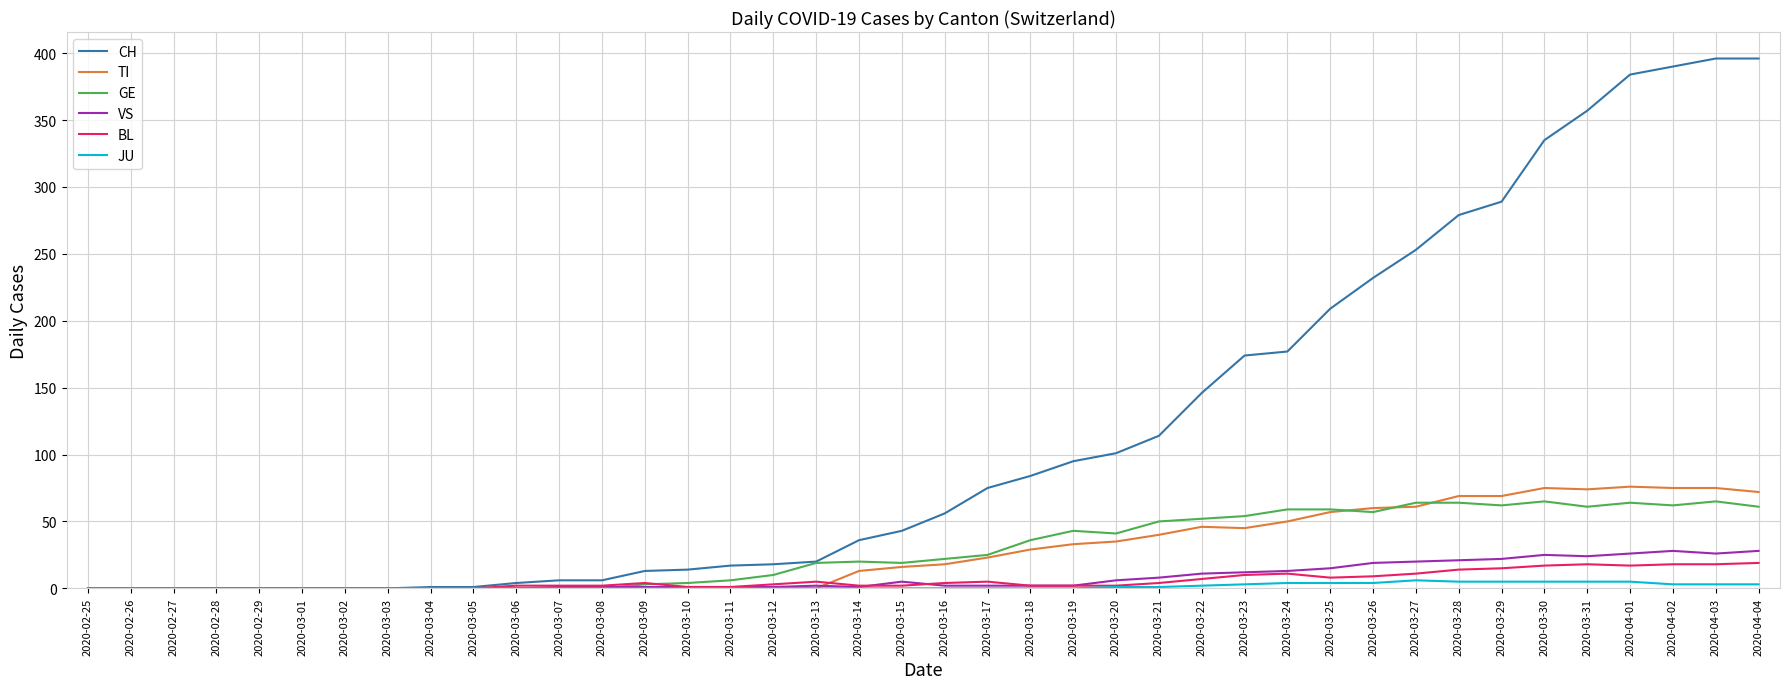

The GE series shows 104 at 2020-03-30. True or false?

False